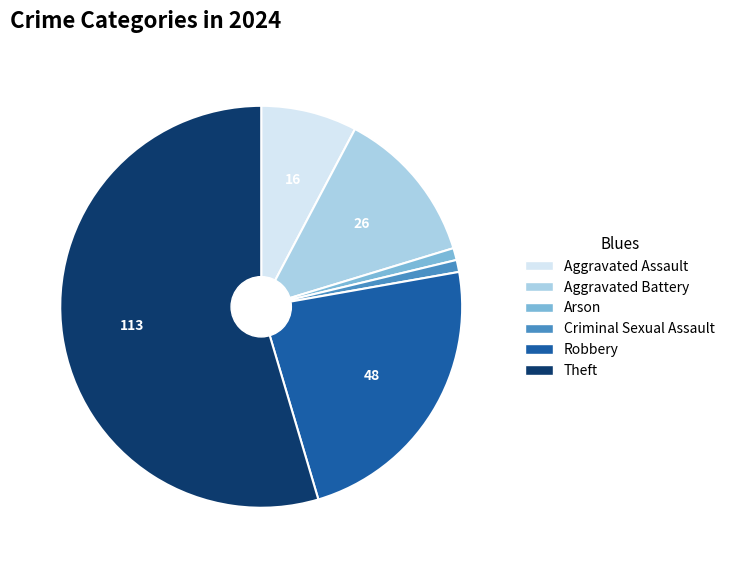

Count the number of slices in the pie.

6